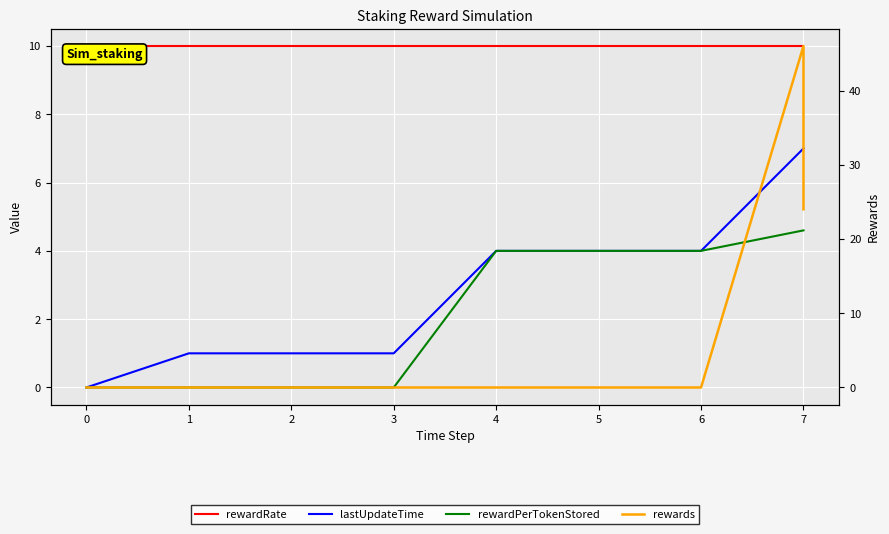

Rank the series by their maximum value, from lowest to highest.

rewardPerTokenStored, lastUpdateTime, rewardRate, rewards